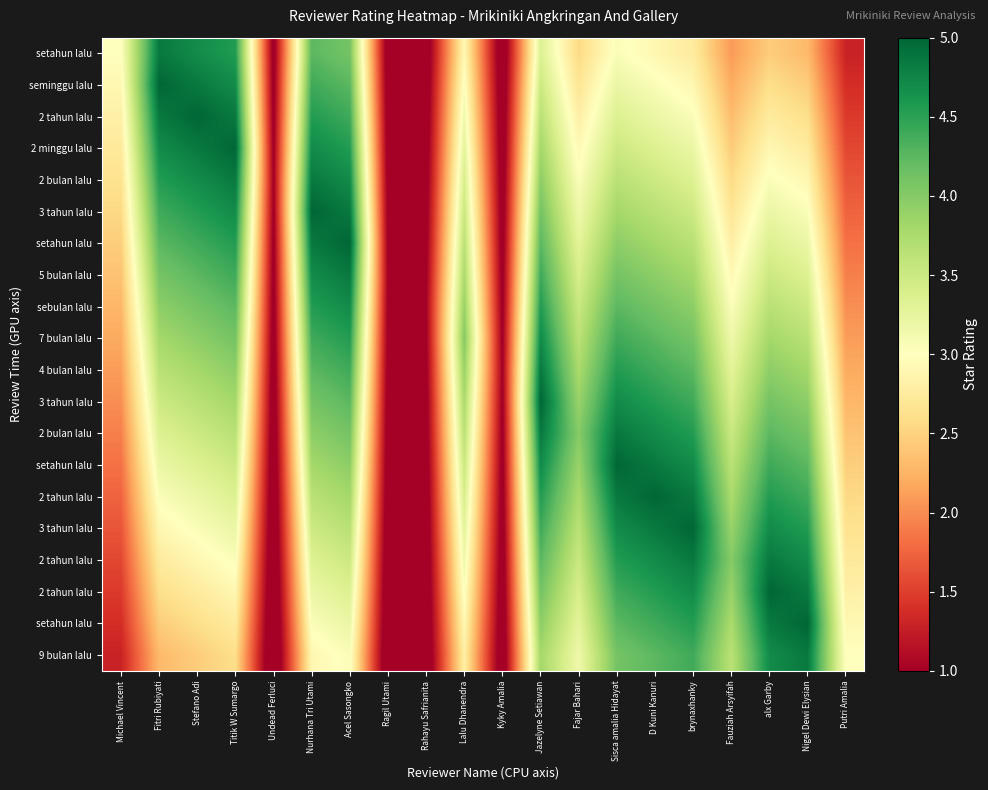

At how many categories does at least one series exceed 2?

16